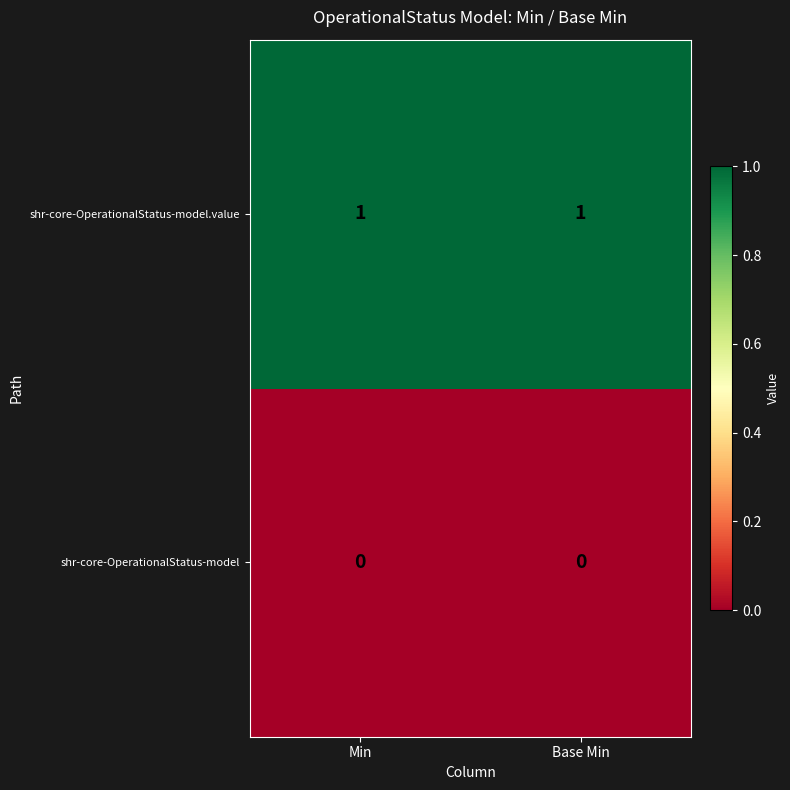

What is the spread (max minus min) of values at Base Min?

1